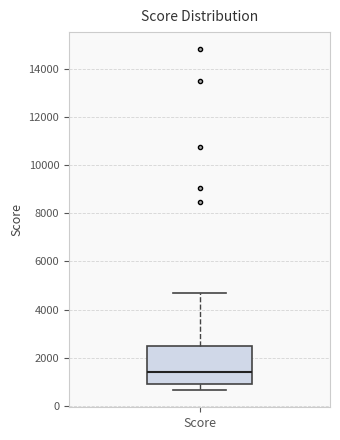

Read this box plot against the y-axis: the position of the median line, the range covered by the box, and the ends of both whiskers. The values are not printed on the chart, so give them approximately, as read against the axis.

median 1400, box 800 to 2400, whiskers 600 to 4600